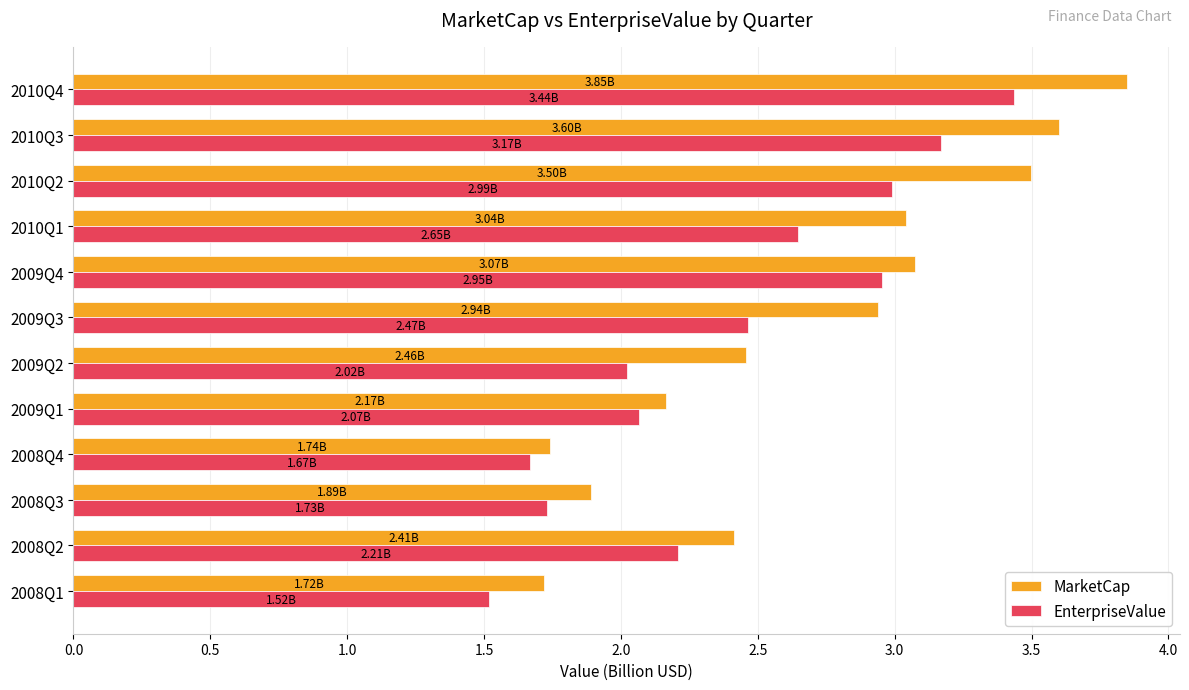

What is the sum of all EnterpriseValue values?

28.9